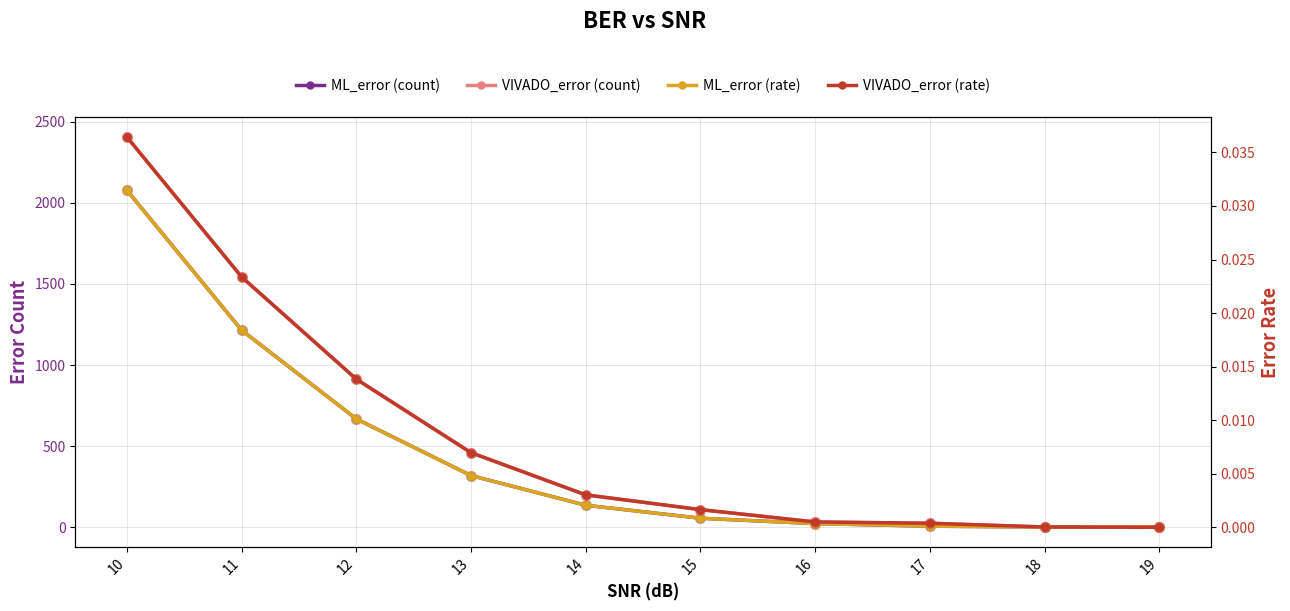

The ML_error (rate) series shows 0.0 at 17. True or false?

False